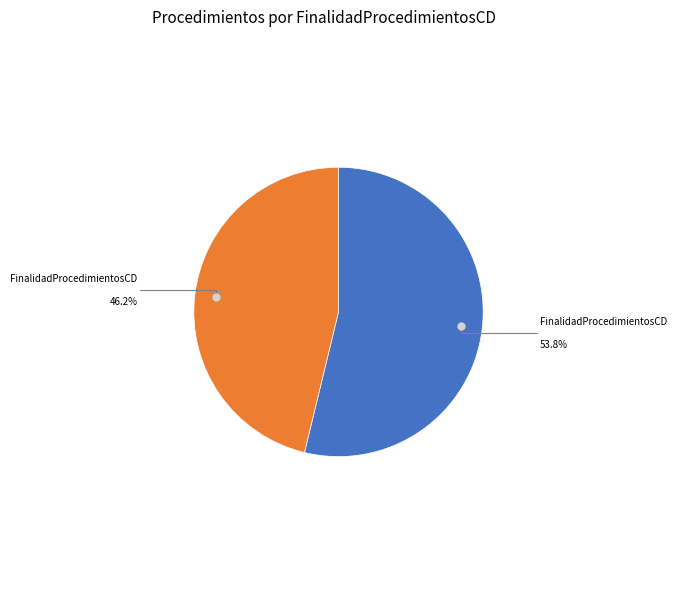

Is there any slice that represents more than half of the pie?

Yes